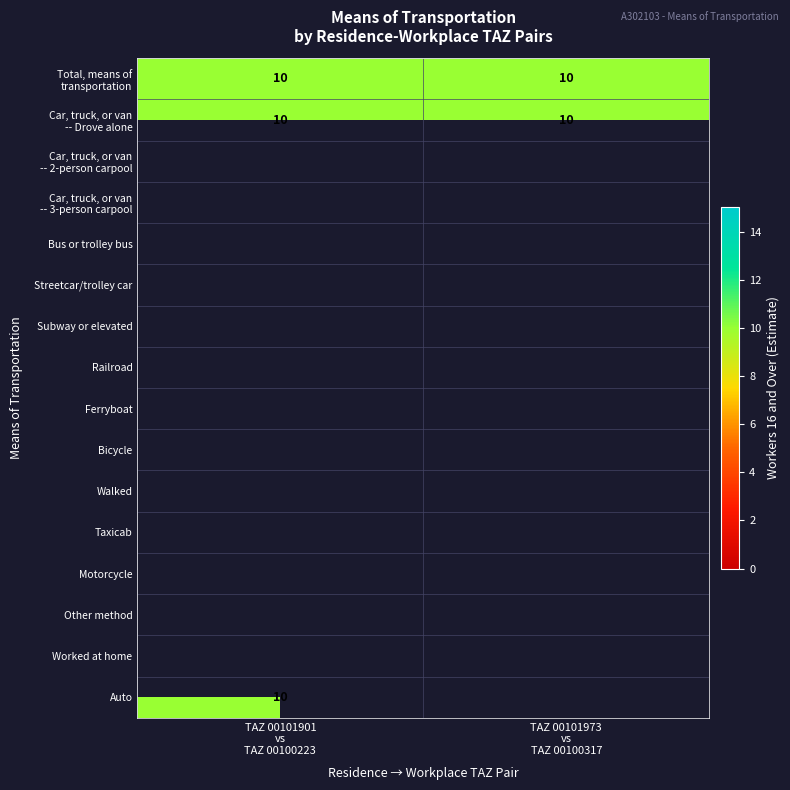

What value does the Estimate series have at Car, truck, or van -- Drove alone?

10